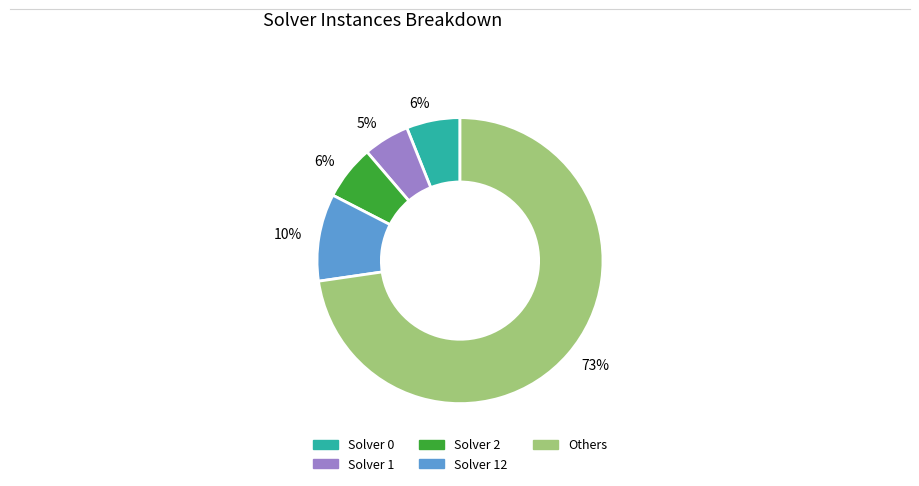

How many slices are in this pie chart?

5